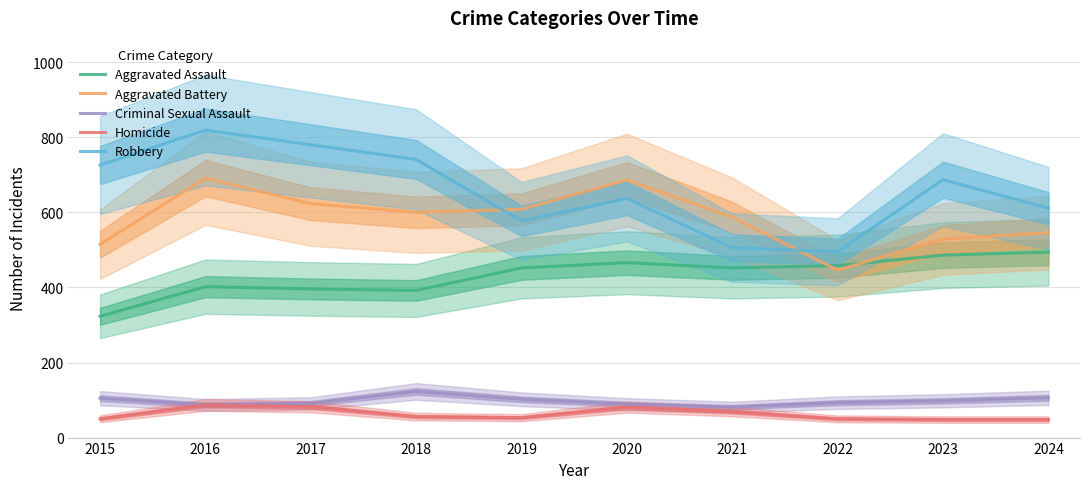

How many values in the Robbery series are below 687?

5